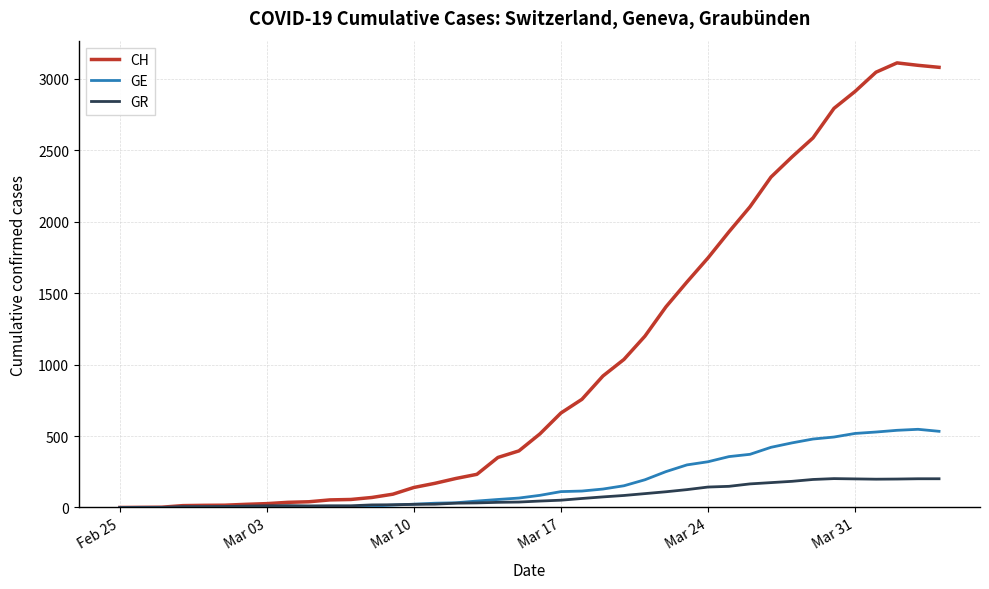

Rank the series by their maximum value, from highest to lowest.

CH, GE, GR